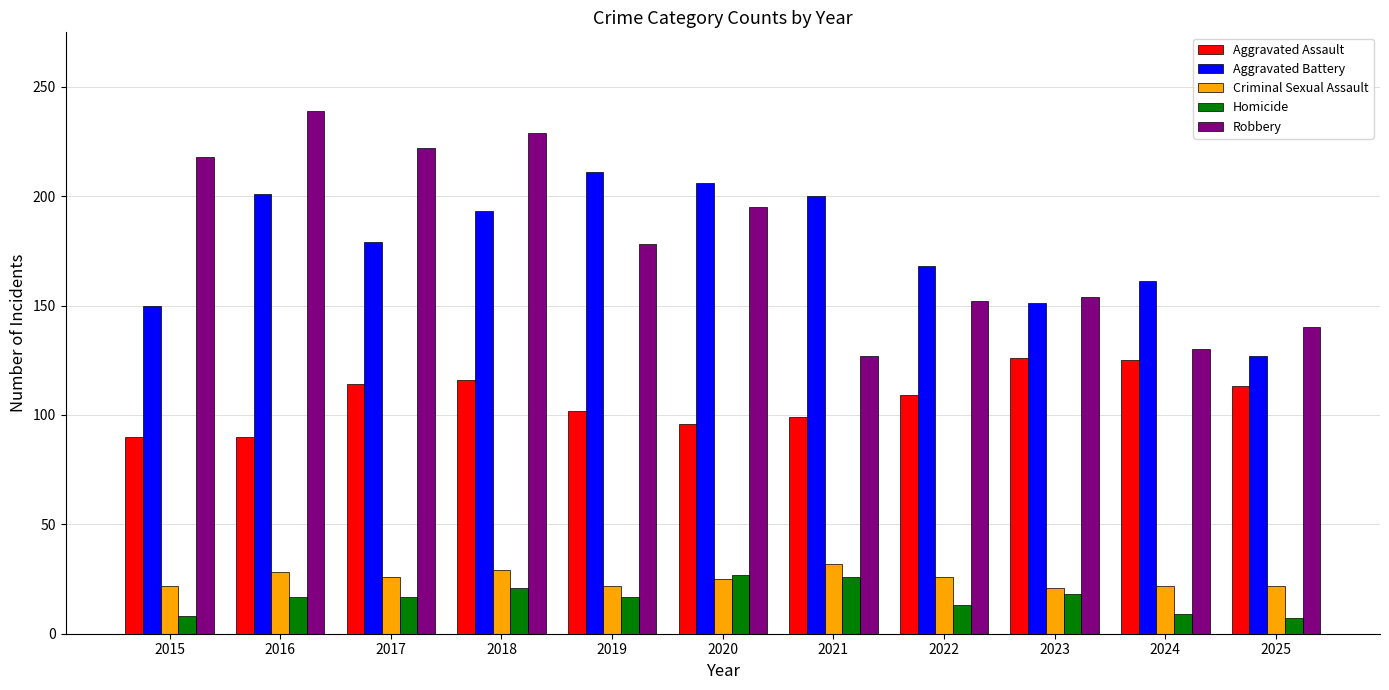

Which series has the largest total across all categories?

Robbery